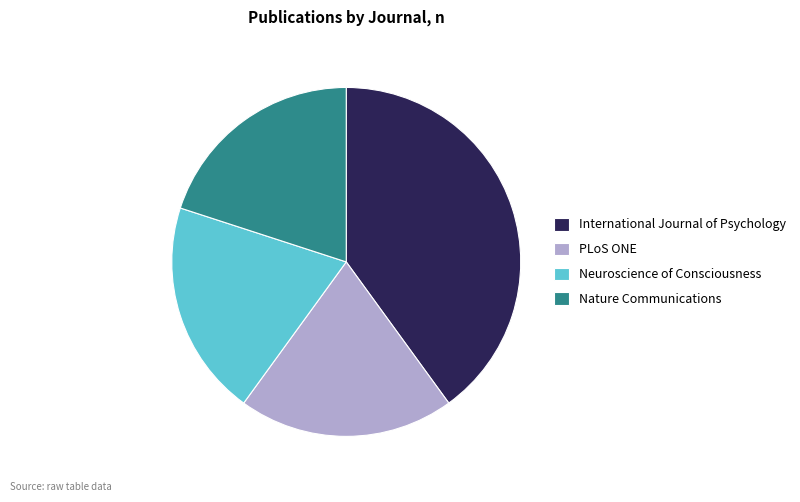

Do Neuroscience of Consciousness and PLoS ONE together represent more than half of the pie?

No